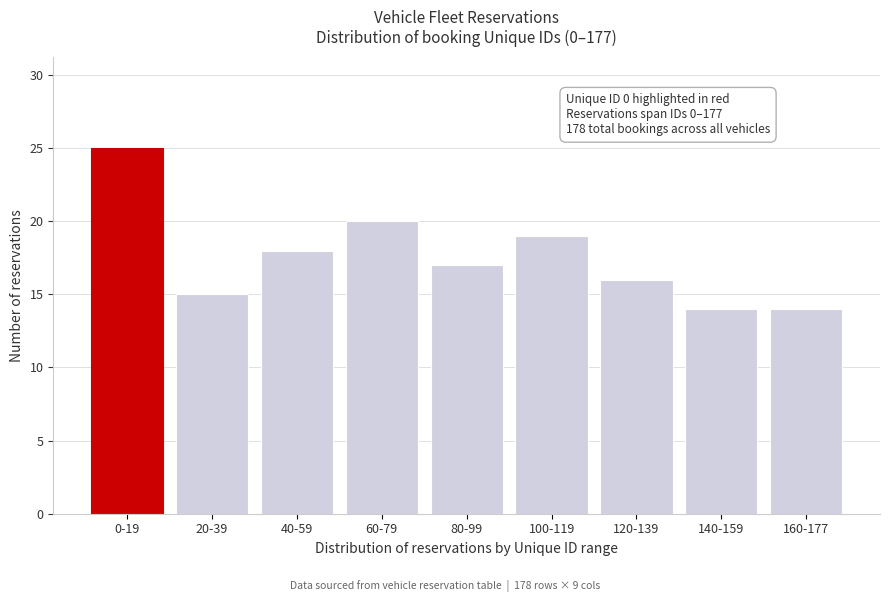

Reading right to left, list all the values displayed in this chart.

160-177=14	140-159=14	120-139=16	100-119=19	80-99=17	60-79=20	40-59=18	20-39=15	0-19=25